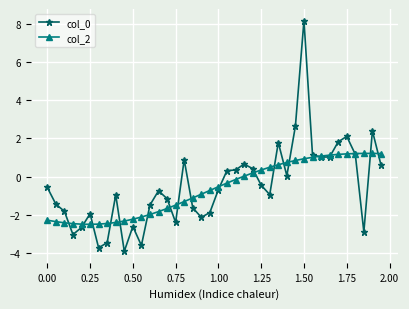

What is the sum of all col_2 values?

-25.9